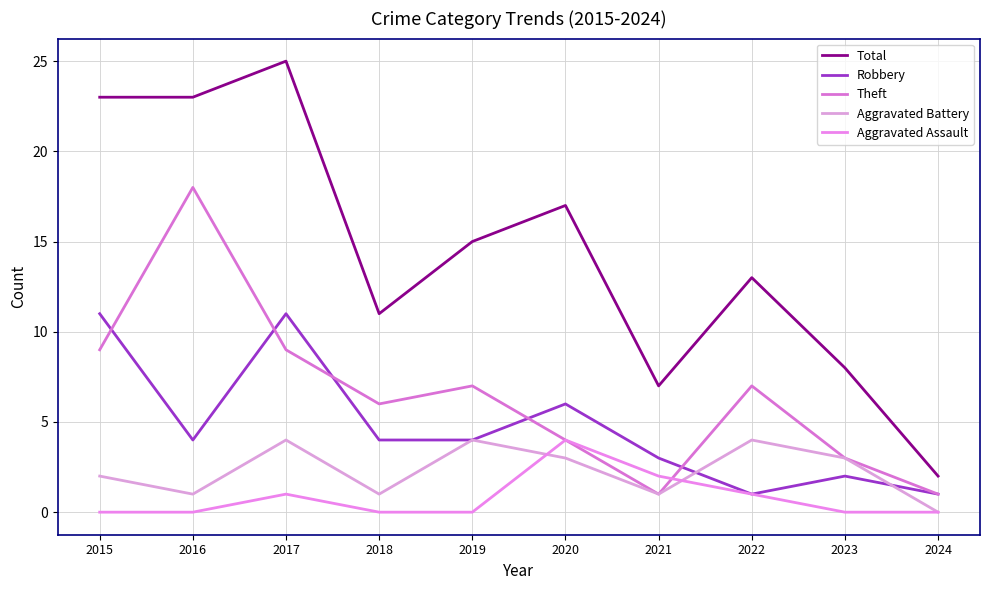

Reading left to right, list all the values displayed in this chart.

Total: 23	23	25	11	15	17	7	13	8	2
Robbery: 11	4	11	4	4	6	3	1	2	1
Theft: 9	18	9	6	7	4	1	7	3	1
Aggravated Battery: 2	1	4	1	4	3	1	4	3	0
Aggravated Assault: 0	0	1	0	0	4	2	1	0	0